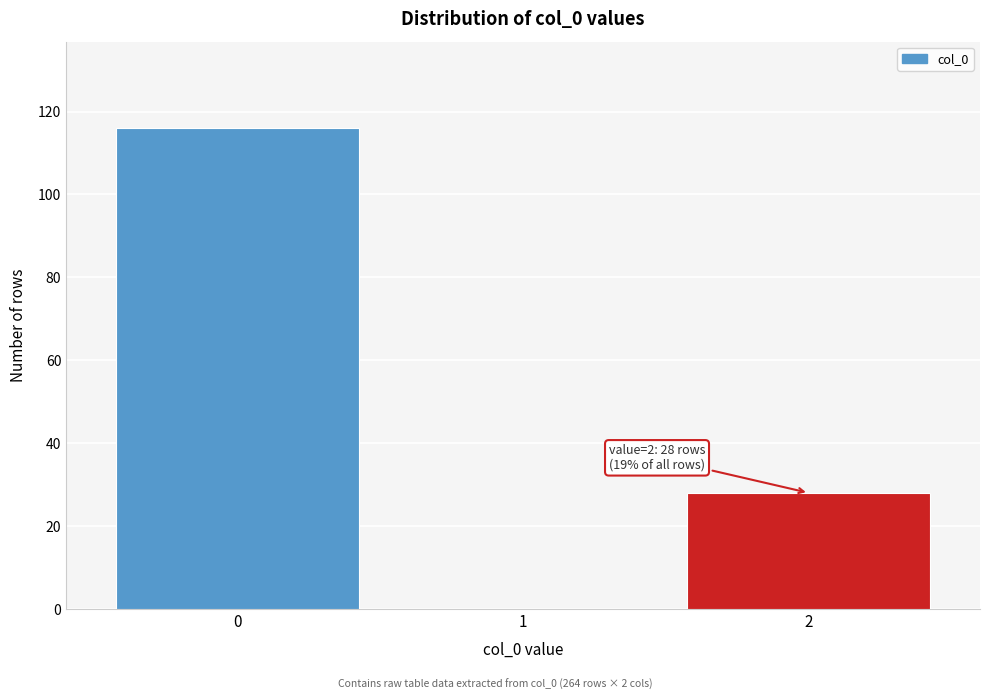

Reading left to right, what are all the values shown in this chart?

0=116	1=0	2=28